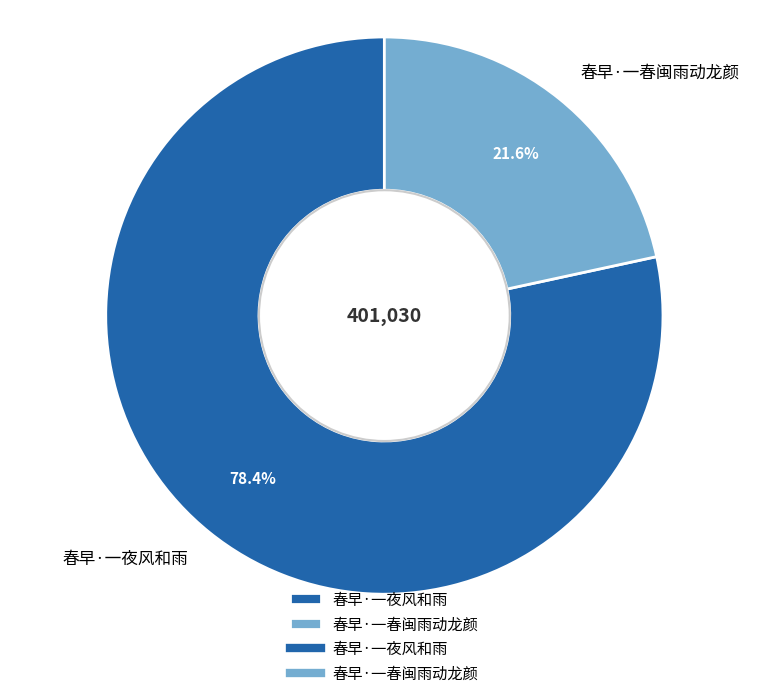

True or false: 春早·一春闽雨动龙颜 accounts for 22% of the total.

True